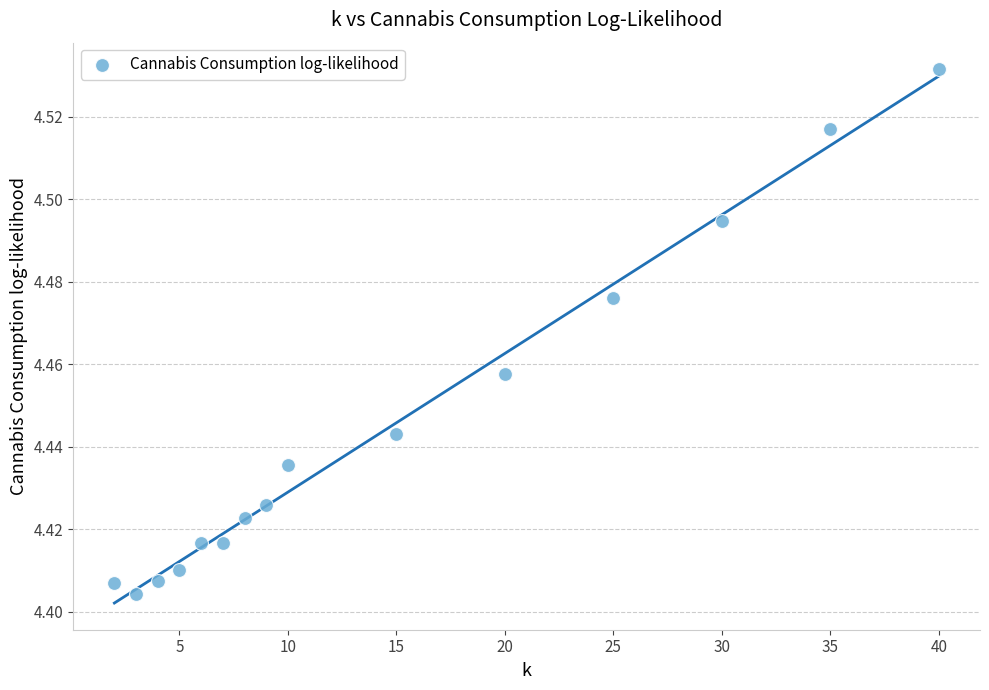

What is the range of X values (max minus min)?

38.0